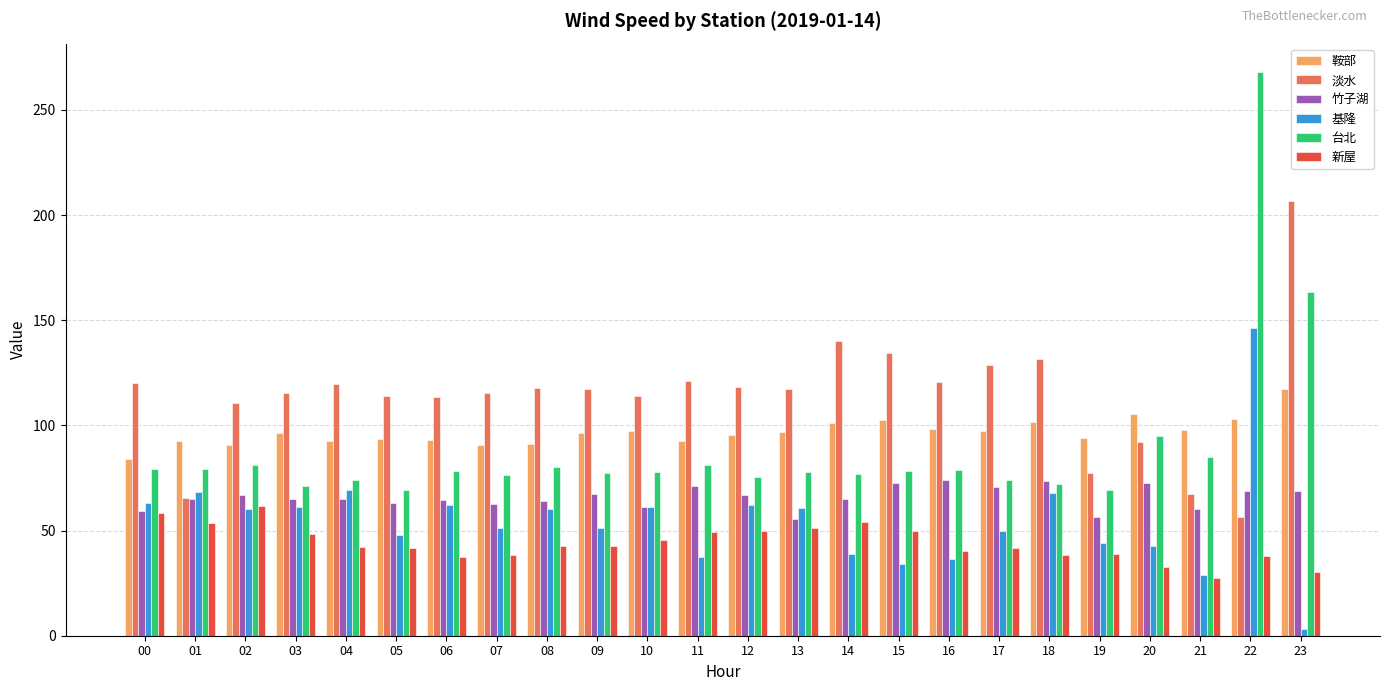

What is the minimum value shown in the chart?

3.1